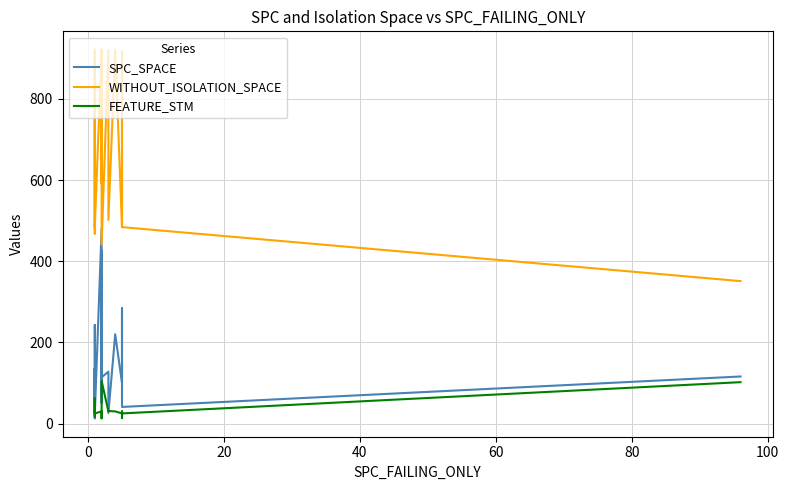

Is the value of WITHOUT_ISOLATION_SPACE at 40 greater than the value of FEATURE_STM at 100?

Yes